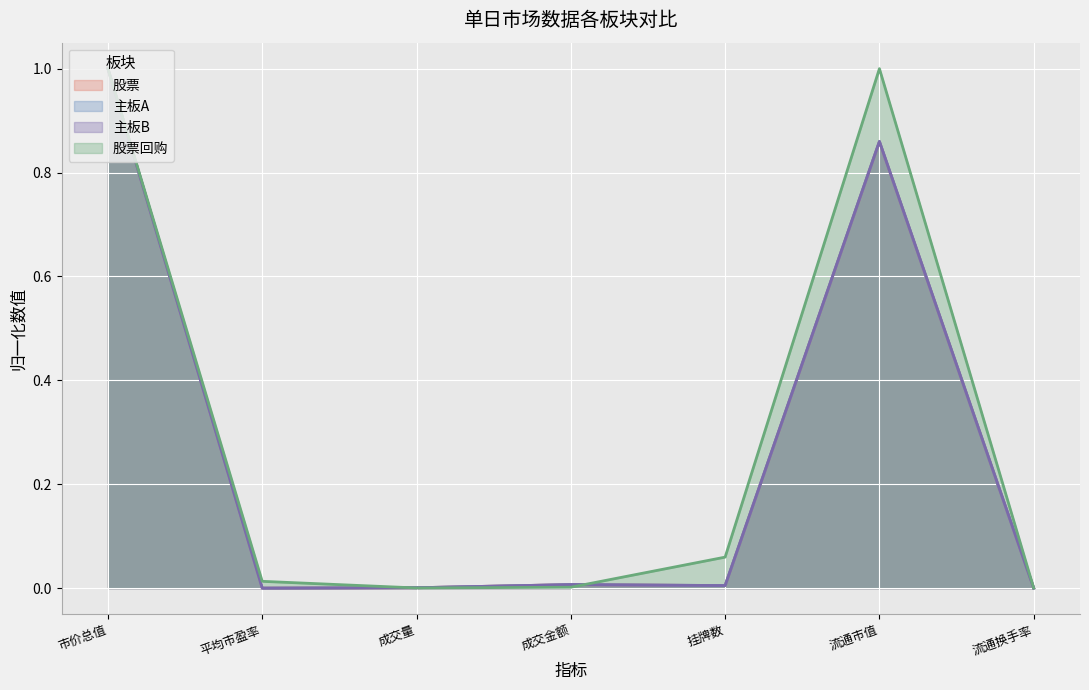

What is the sum of all 股票回购 values?

2.1